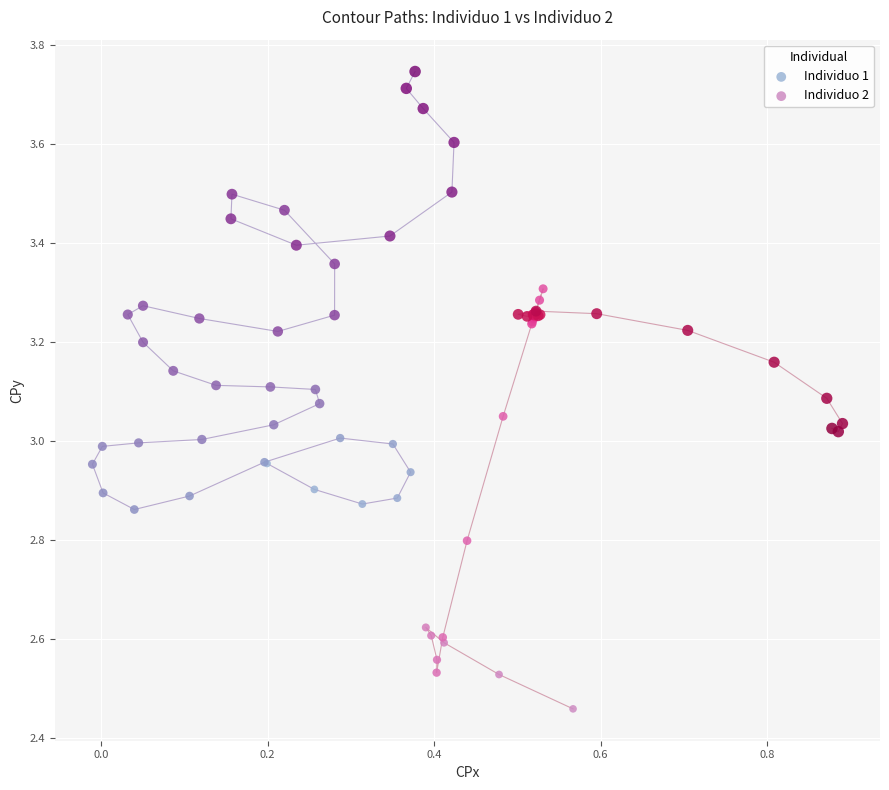

Which series contains the highest Y value?

Individuo 1